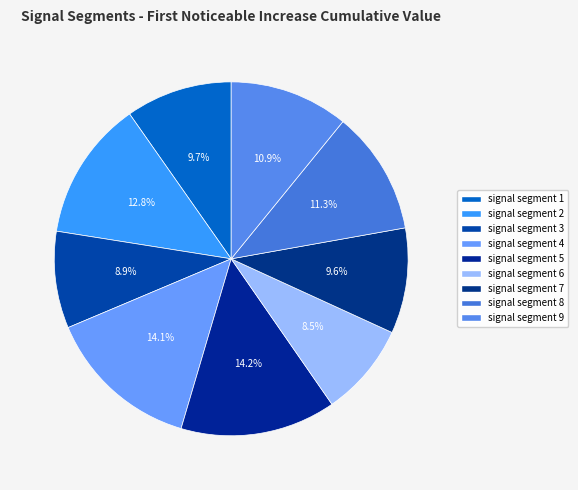

What percentage is the signal segment 7 slice, to the nearest percent?

10%